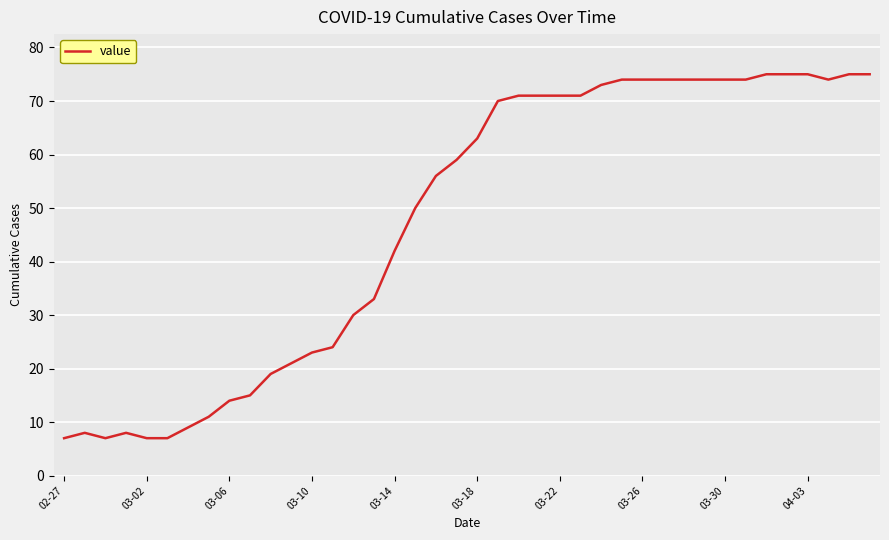

What is the greatest value displayed?

75